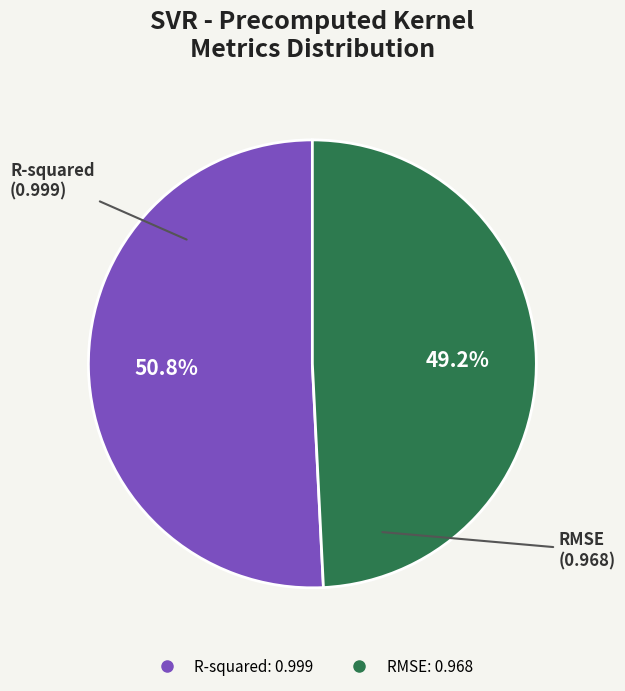

To the nearest percent, what is the average slice percentage?

50%